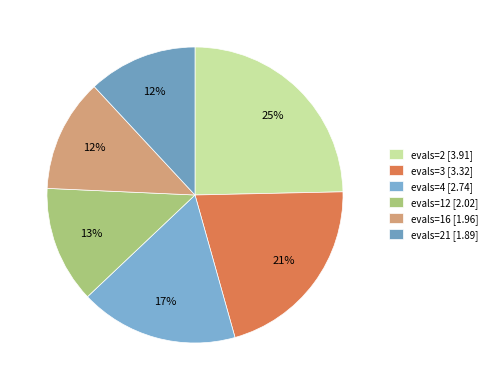

To the nearest percent, what is the average slice percentage?

17%